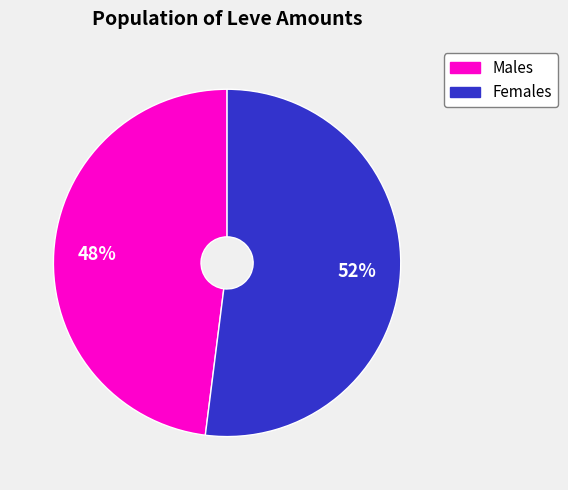

To the nearest percent, what is the average slice percentage?

50%